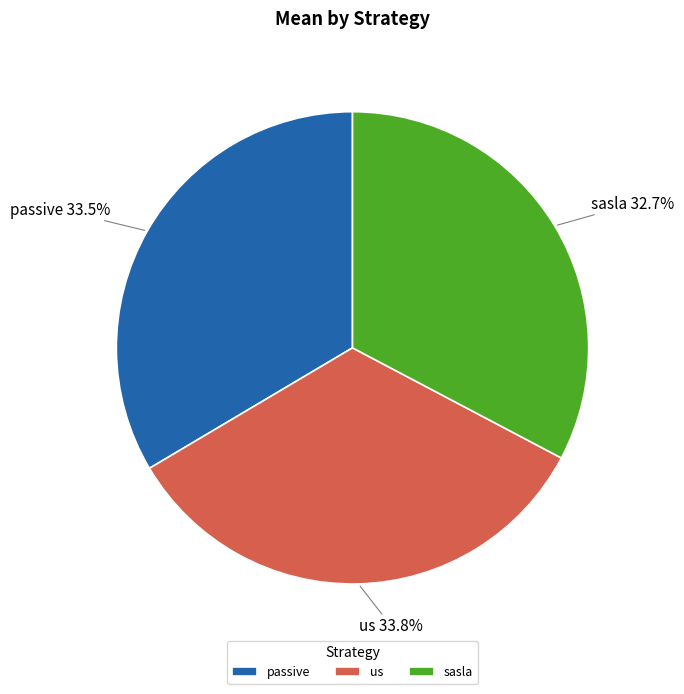

To the nearest percent, what is the difference between the sasla and us slice percentages?

1%